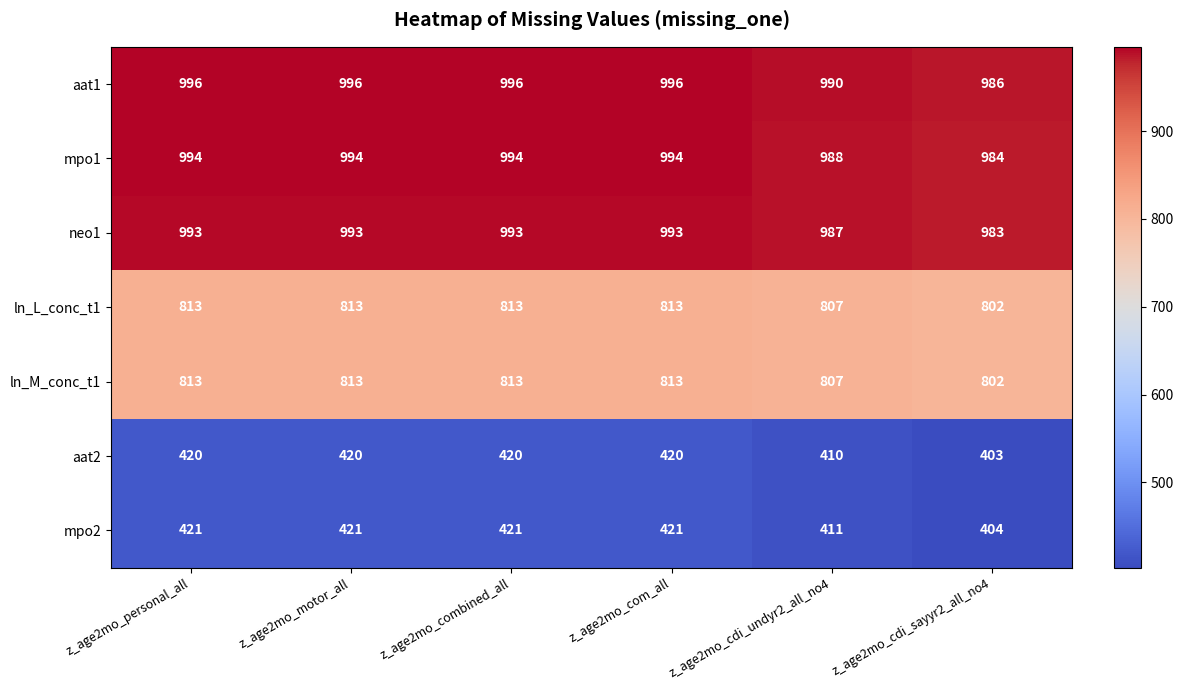

Is the value of ln_M_conc_t1 at z_age2mo_motor_all greater than the value of mpo1 at z_age2mo_combined_all?

No